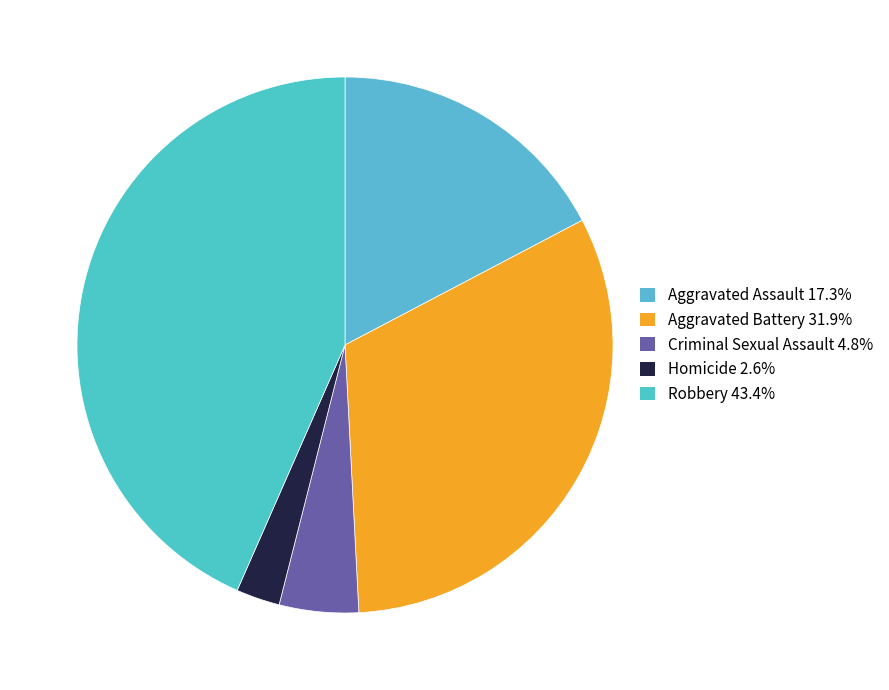

What percentage is the Robbery slice, to the nearest percent?

43%